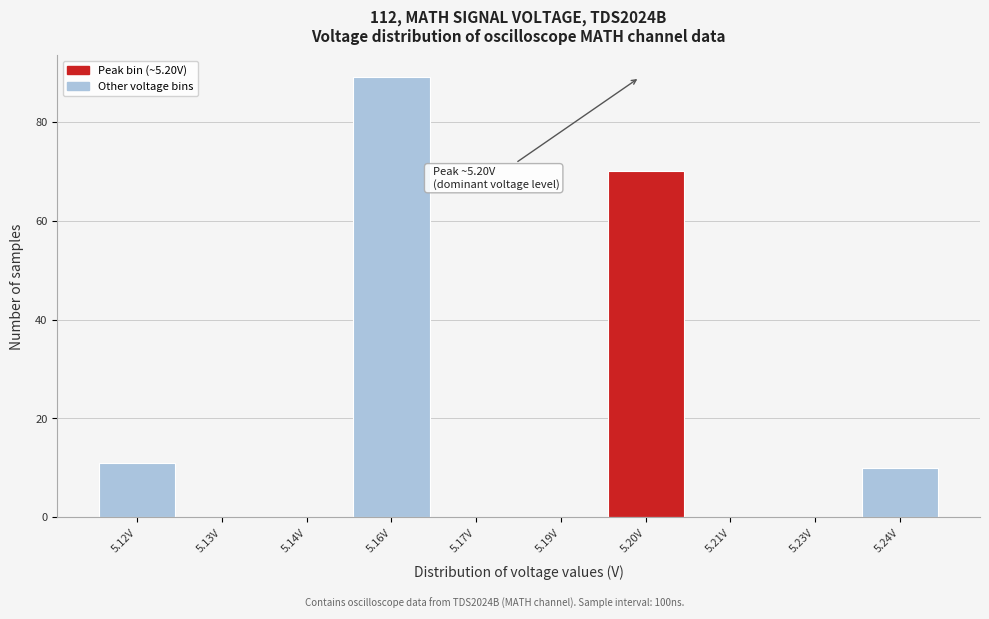

Reading right to left, extract all data points from this chart.

5.24V=10	5.23V=0	5.21V=0	5.20V=70	5.19V=0	5.17V=0	5.16V=89	5.14V=0	5.13V=0	5.12V=11